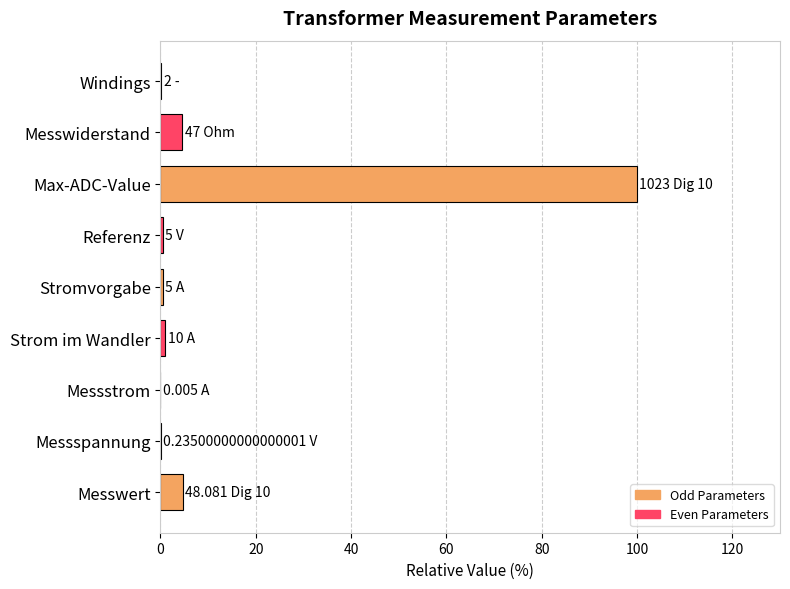

What is the sum of all values?

111.5